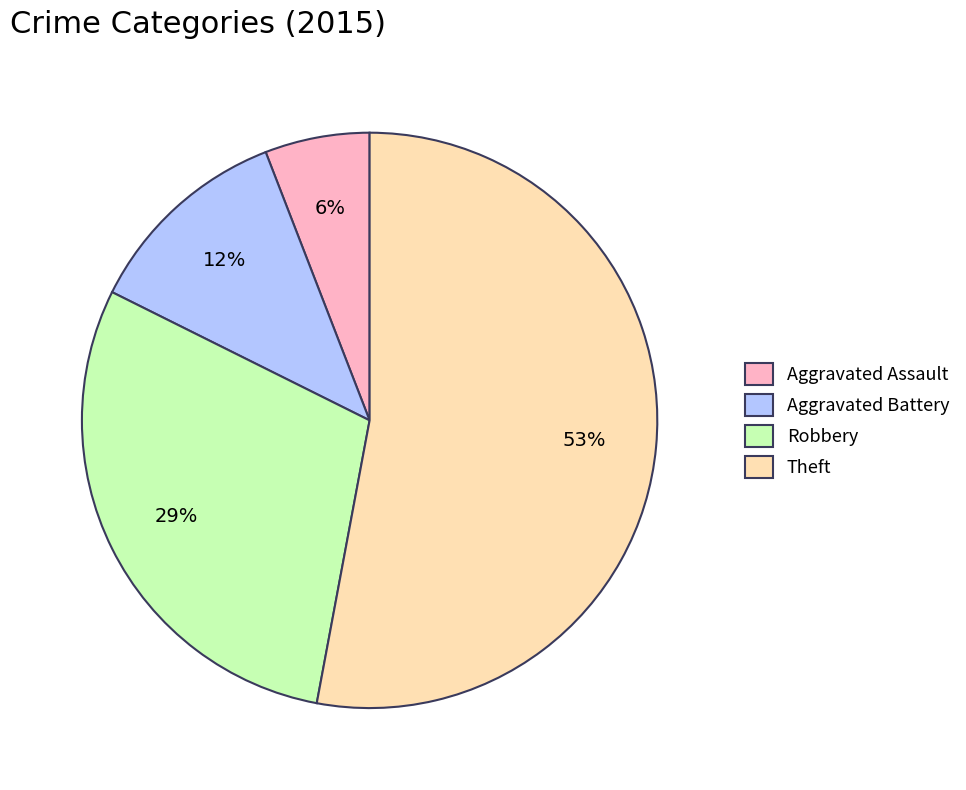

To the nearest percent, what percentage of the pie is Aggravated Battery?

12%